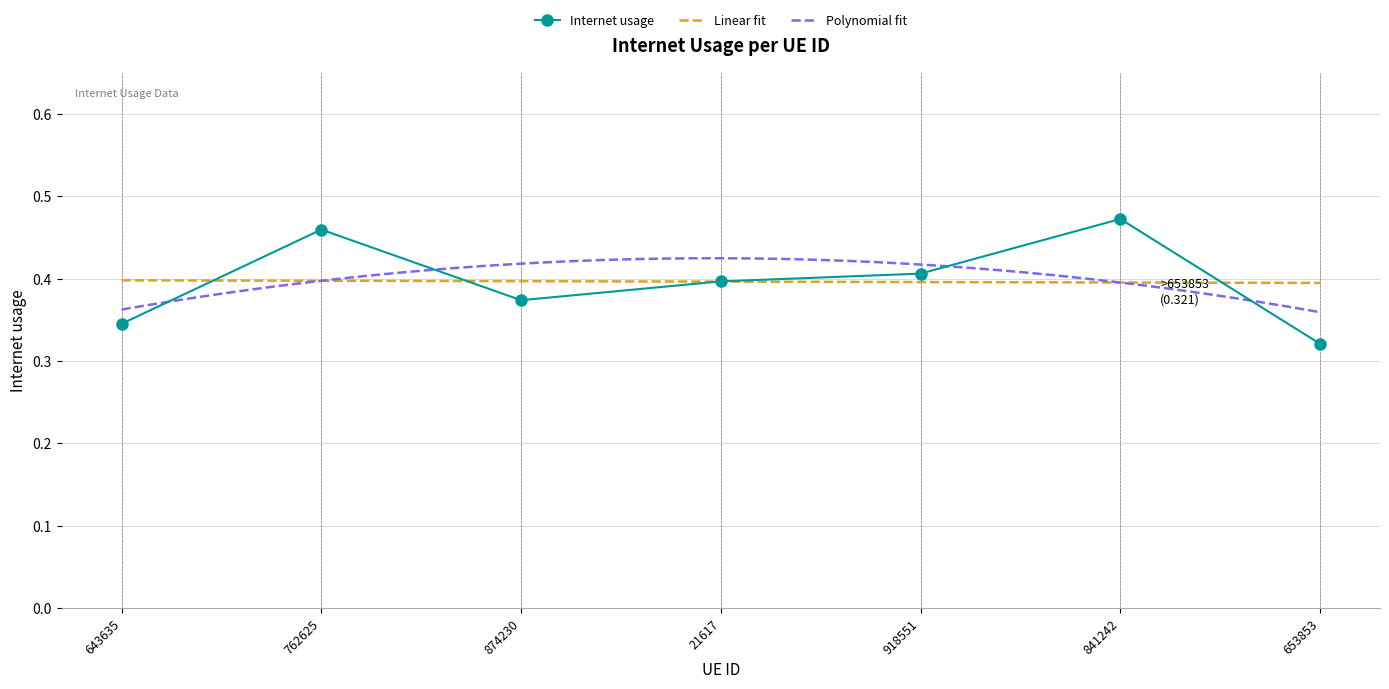

How many values are between 0 and 1?

7